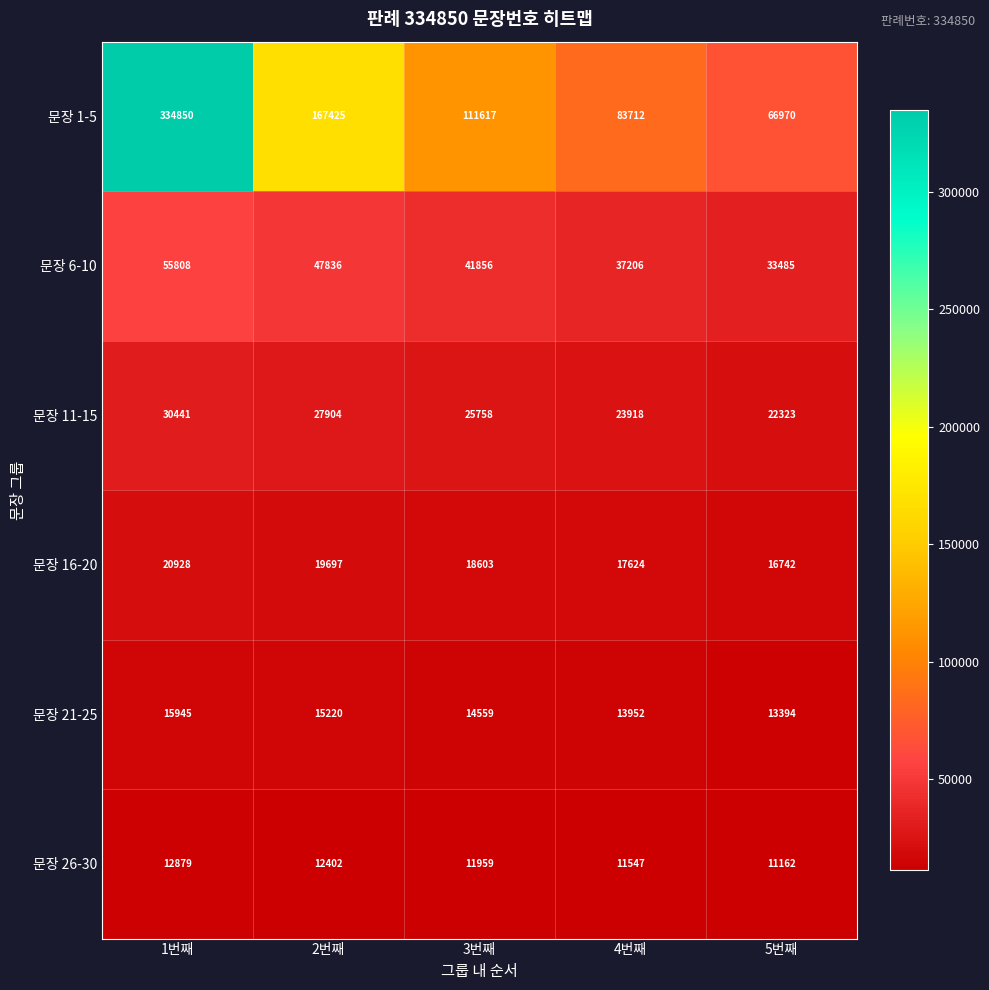

Reading left to right, list all the values displayed in this chart.

문장 1-5: 1번째=334850	2번째=167425	3번째=111617	4번째=83712	5번째=66970
문장 6-10: 1번째=55808	2번째=47836	3번째=41856	4번째=37206	5번째=33485
문장 11-15: 1번째=30441	2번째=27904	3번째=25758	4번째=23918	5번째=22323
문장 16-20: 1번째=20928	2번째=19697	3번째=18603	4번째=17624	5번째=16742
문장 21-25: 1번째=15945	2번째=15220	3번째=14559	4번째=13952	5번째=13394
문장 26-30: 1번째=12879	2번째=12402	3번째=11959	4번째=11547	5번째=11162